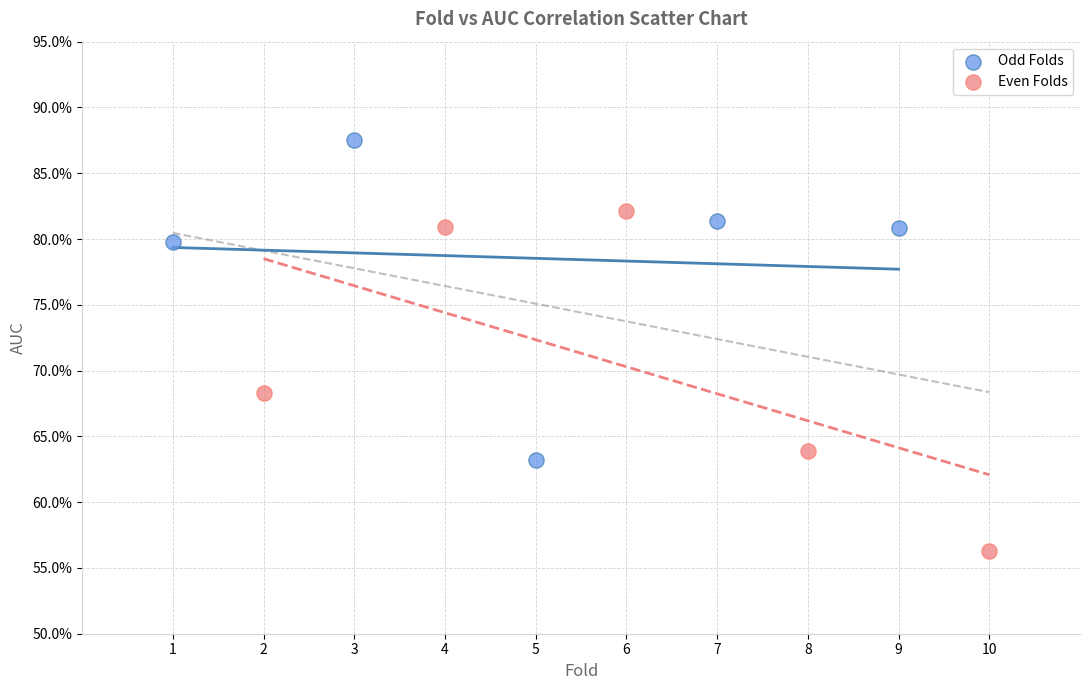

Which series has the largest Y range (max minus min)?

Even Folds